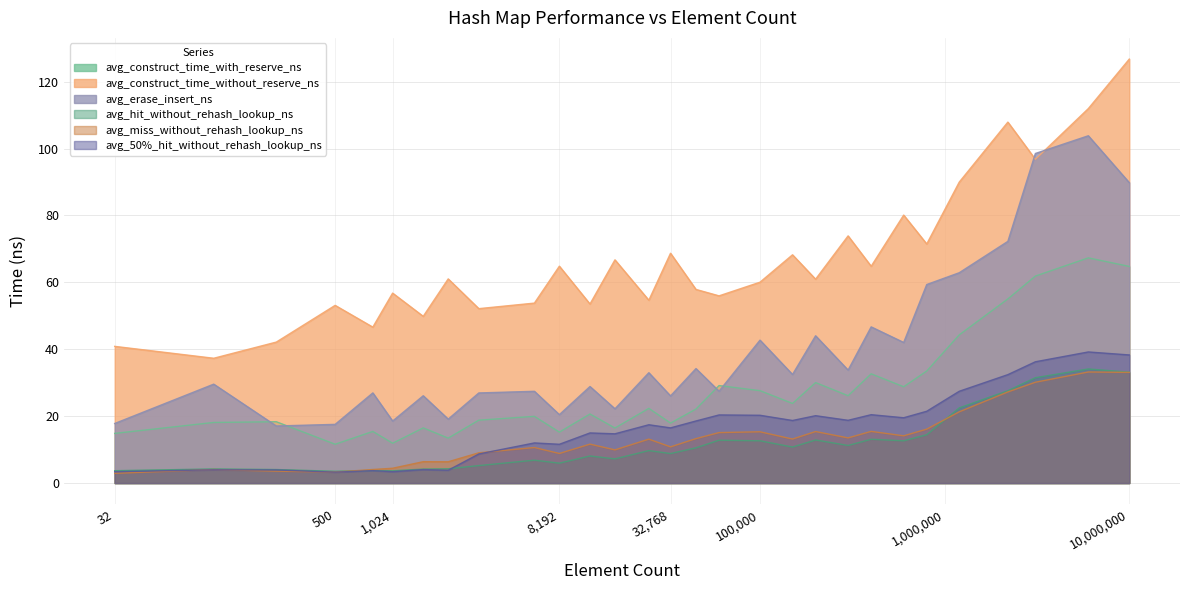

What is the value of the avg_erase_insert_ns point at the 22nd from the left?

46.7